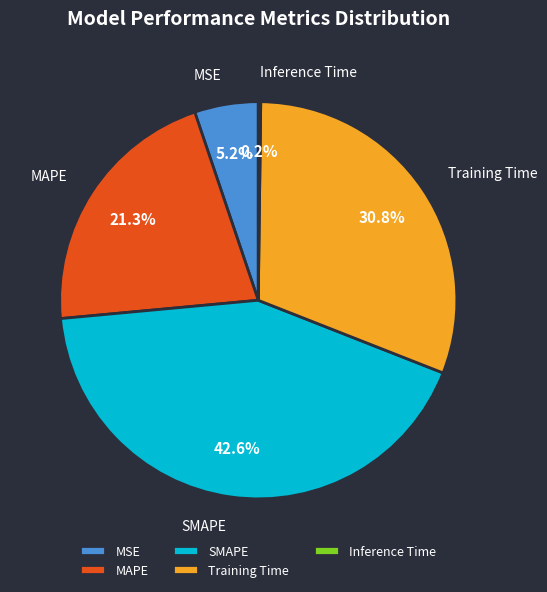

Does any single category account for the majority?

No